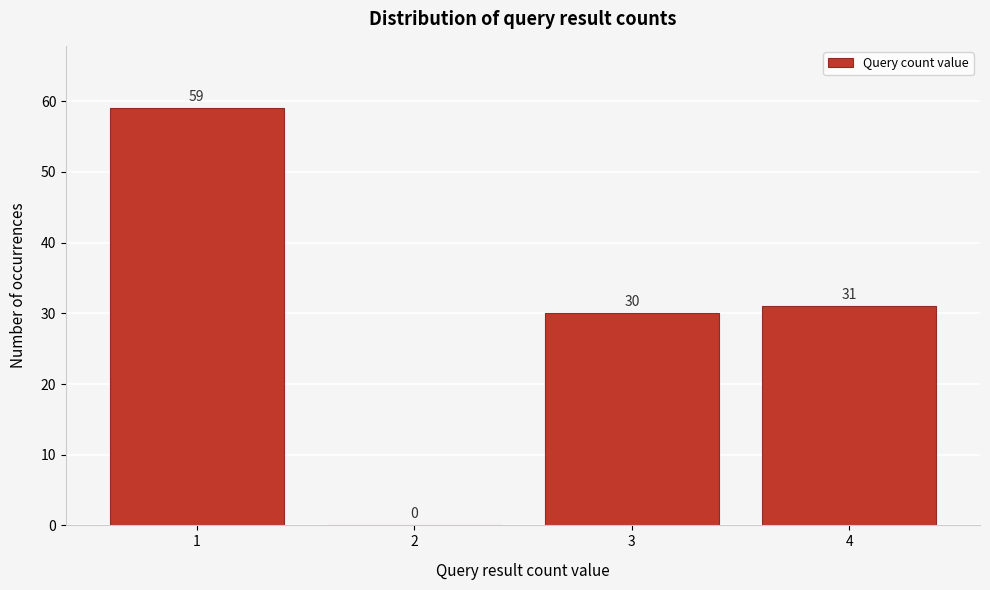

Reading left to right, extract all data points from this chart.

1=59	2=0	3=30	4=31